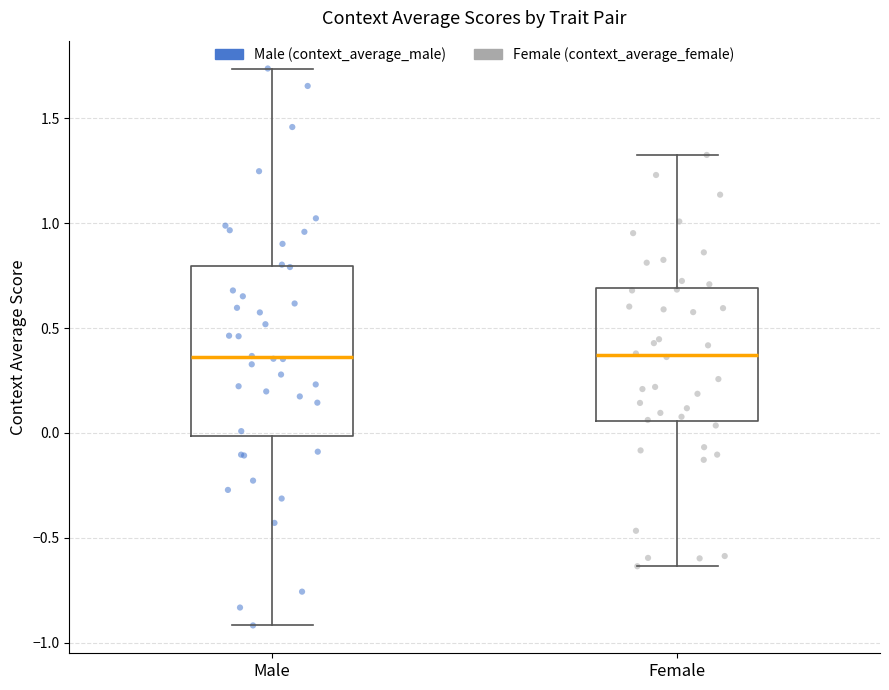

Reading left to right, read every box against the y-axis: the position of its median line, the range the box covers, and the ends of its whiskers. The values are not printed on the chart, so give them approximately, as read against the axis.

Male: median 0.35, box 0.00 to 0.80, whiskers -0.90 to 1.75
Female: median 0.35, box 0.05 to 0.70, whiskers -0.65 to 1.30